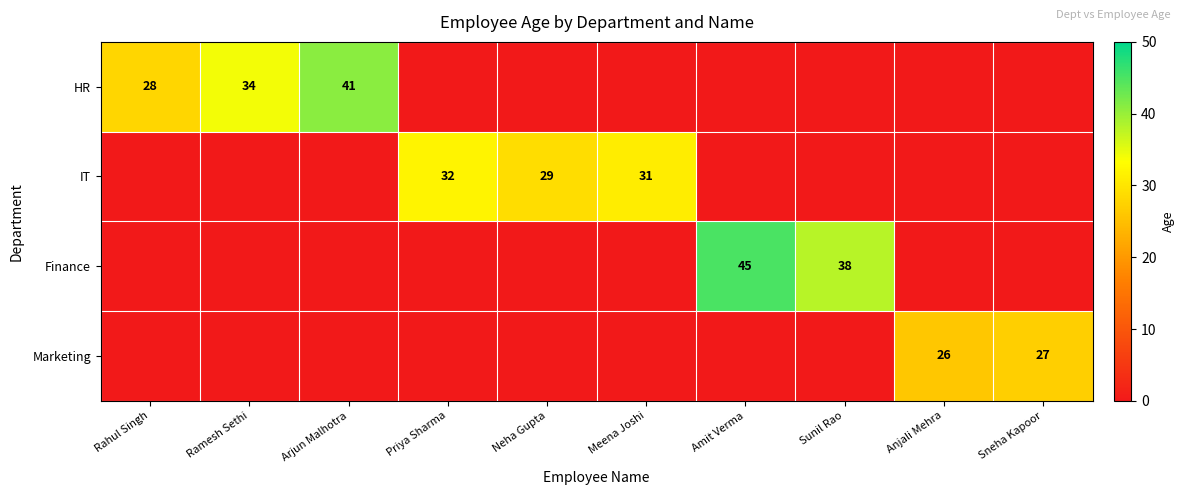

At how many categories does at least one series exceed 21?

10